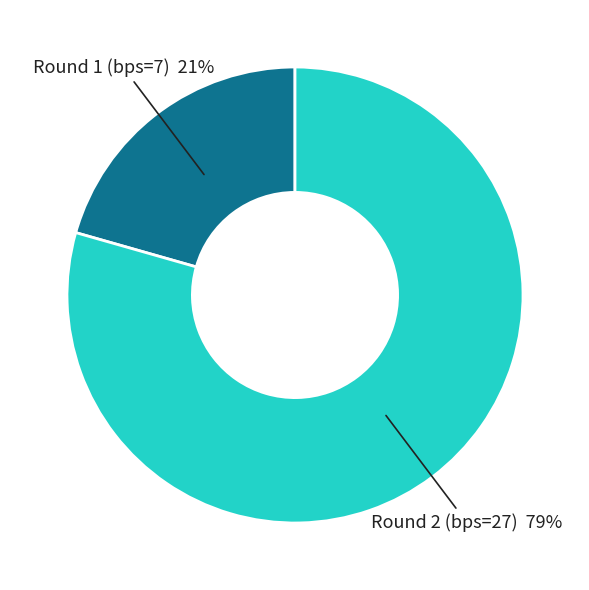

Is there any slice that represents more than half of the pie?

Yes